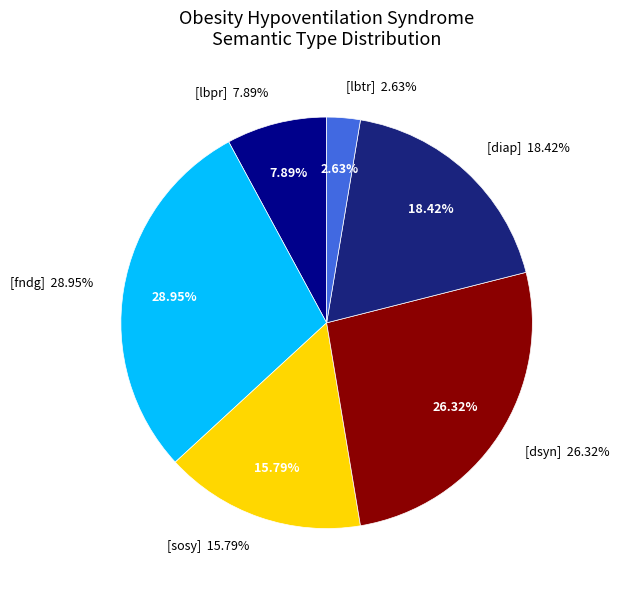

Count the number of slices in the pie.

6